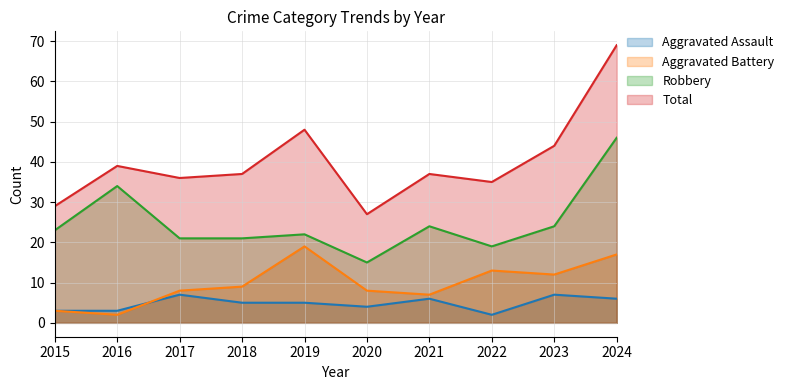

Count the number of categories in the chart.

10